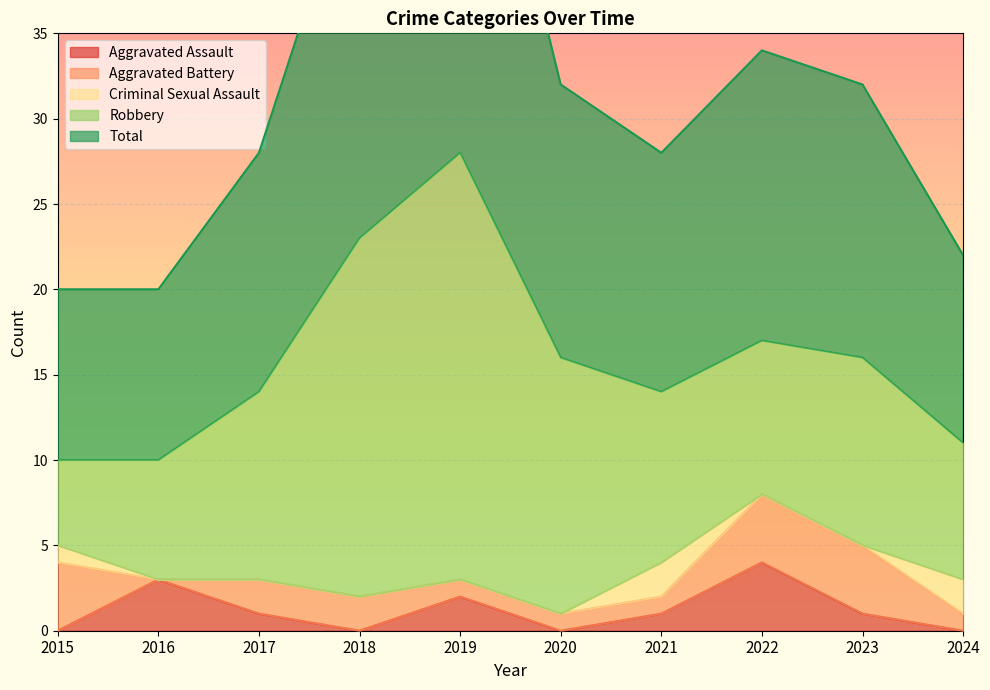

Which series ends up on top after the final intersection of Criminal Sexual Assault and Aggravated Battery?

Criminal Sexual Assault